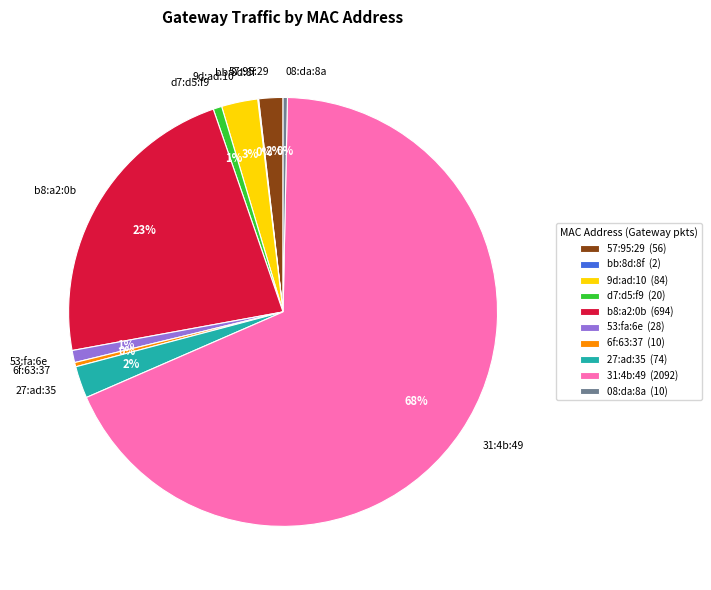

Which has a higher value, 27:ad:35 or 6f:63:37?

27:ad:35